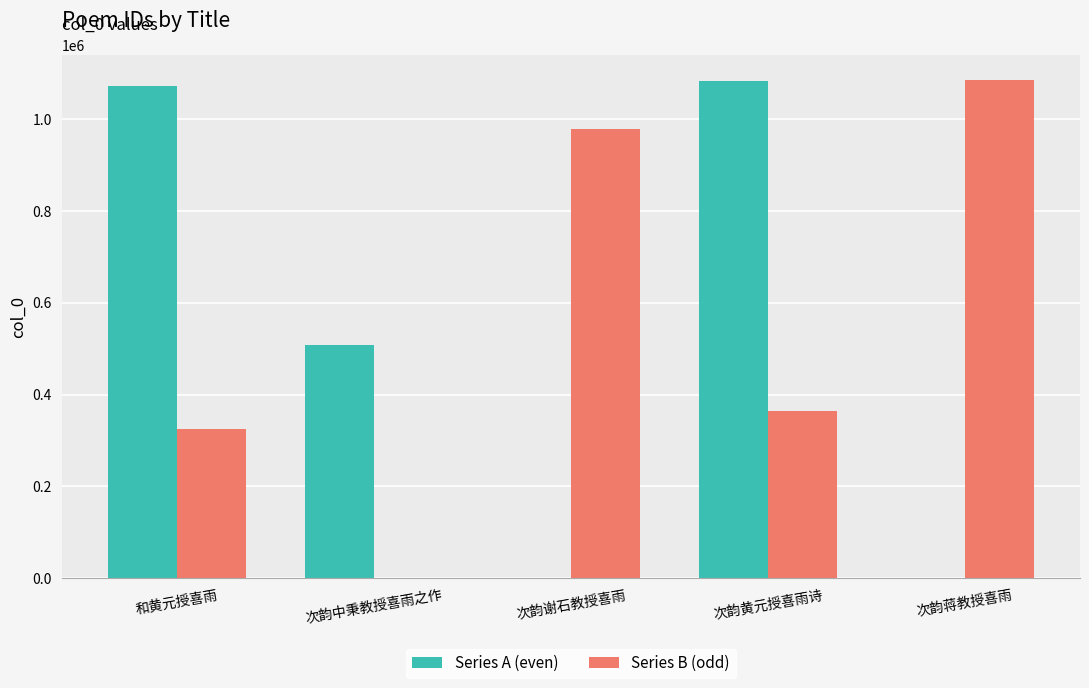

What is the sum of the Series B (odd) values at 次韵黄元授喜雨诗 and 次韵蒋教授喜雨?

1449818